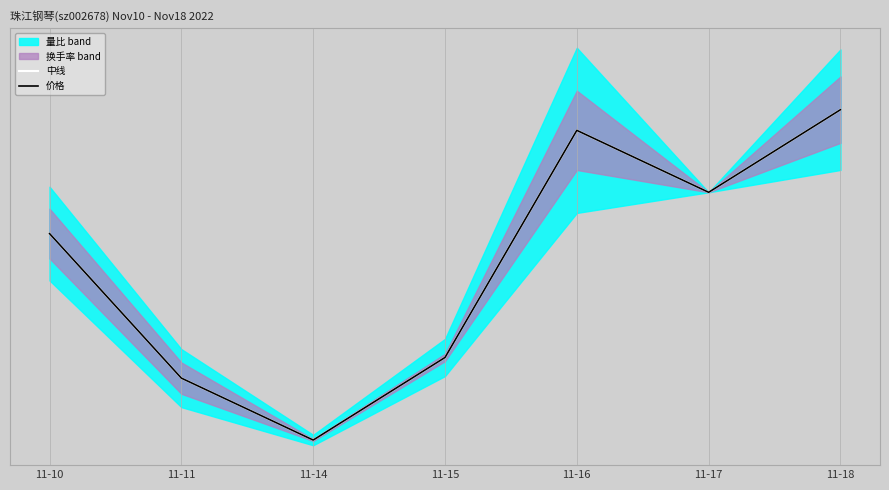

Reading left to right, list all the values displayed in this chart.

中线: 0.6	0.2	0.0	0.2	0.9	0.7	1.0
价格: 0.6	0.2	0.0	0.2	0.9	0.7	1.0